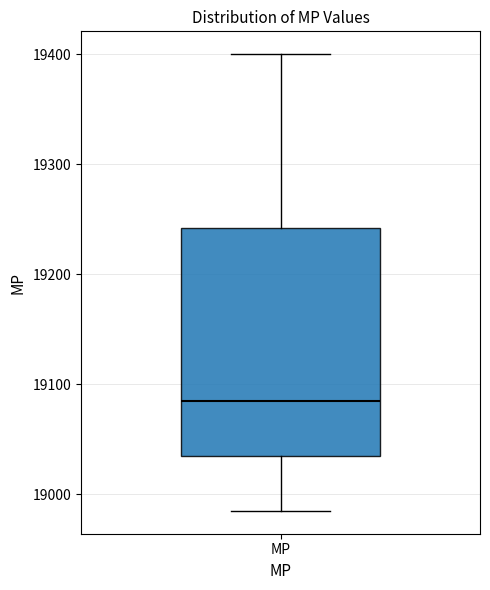

Where does the median line of the box for MP sit on the y-axis? The values are not printed on the chart, so give them approximately, as read against the axis.

19090